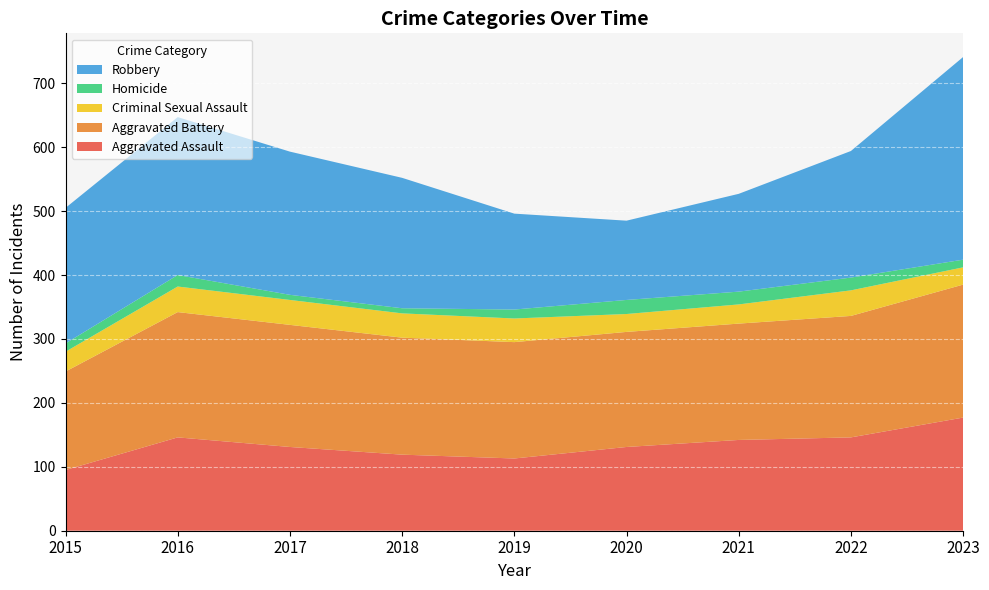

Reading left to right, what are all the values shown in this chart?

Aggravated Assault: 95	146	131	119	113	131	142	146	177
Aggravated Battery: 154	196	191	183	182	180	182	190	208
Criminal Sexual Assault: 31	40	39	38	37	28	30	40	27
Homicide: 13	18	8	8	14	22	20	20	12
Robbery: 212	247	224	204	150	124	153	198	317